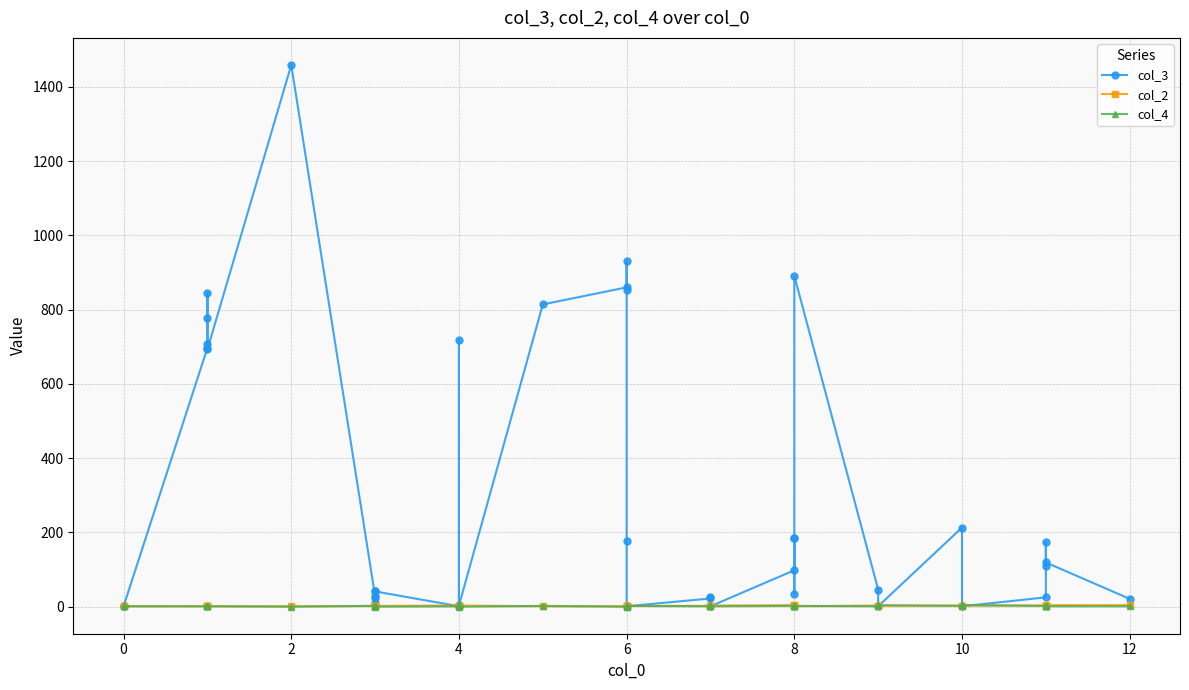

Does the chart have visible grid lines?

Yes